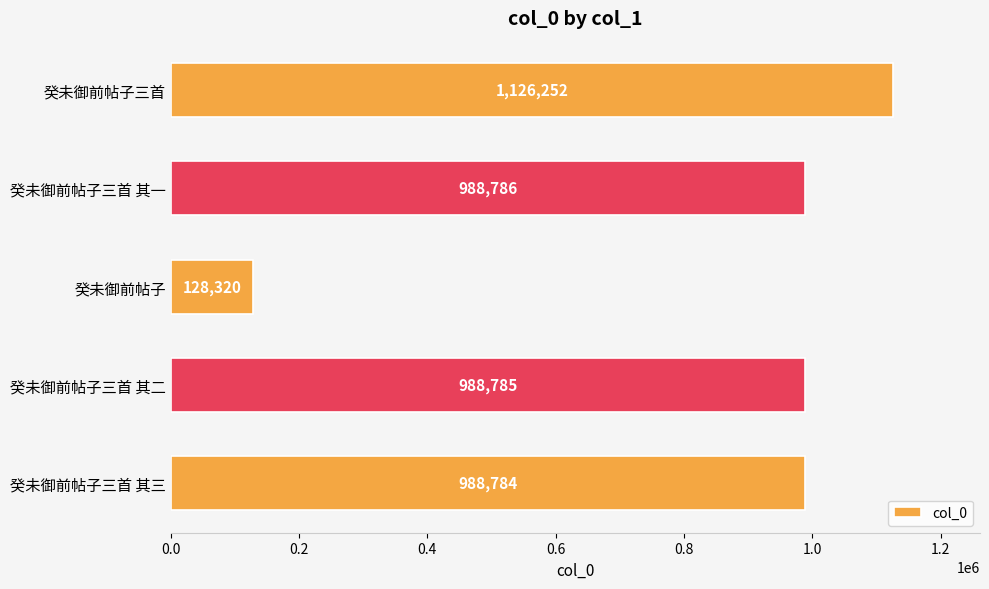

The chart shows a value of 1126252 at 癸未御前帖子三首. True or false?

True